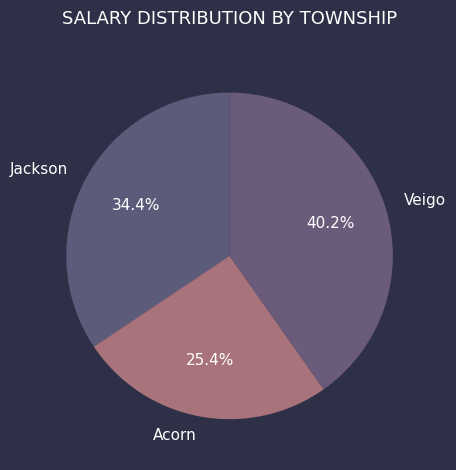

What percentage do Veigo and Jackson together represent?

74.6%